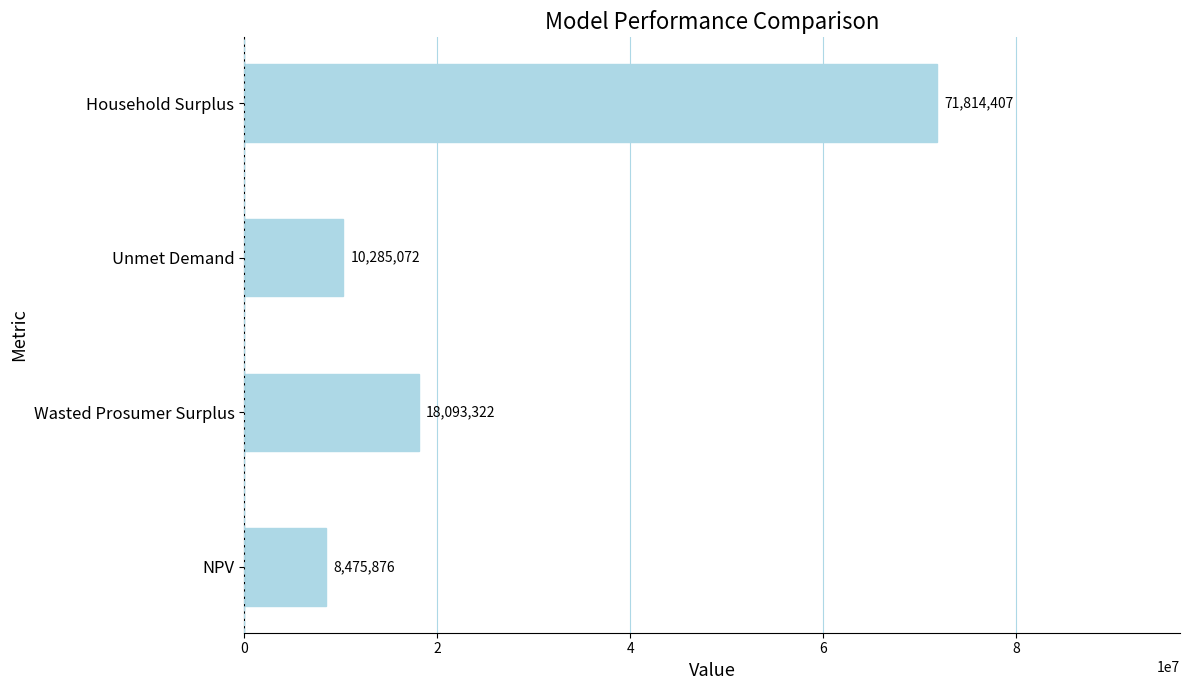

List the labels in order of value, largest first.

Household Surplus, Wasted Prosumer Surplus, Unmet Demand, NPV